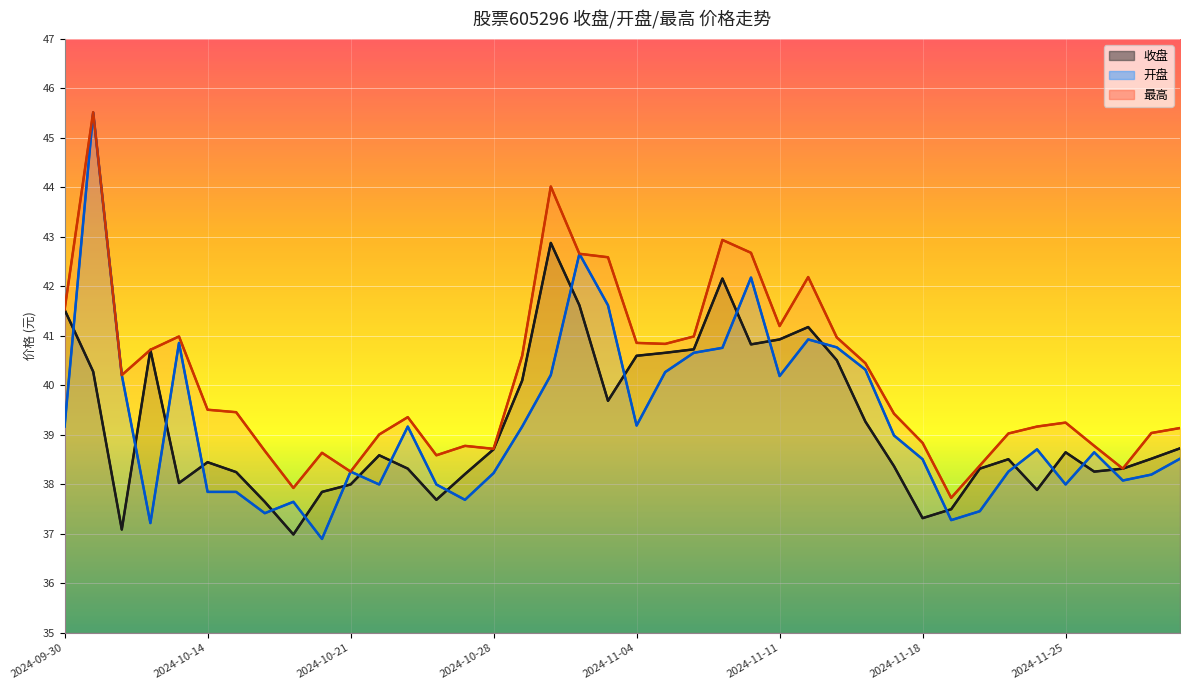

Which series has the largest total across all categories?

最高